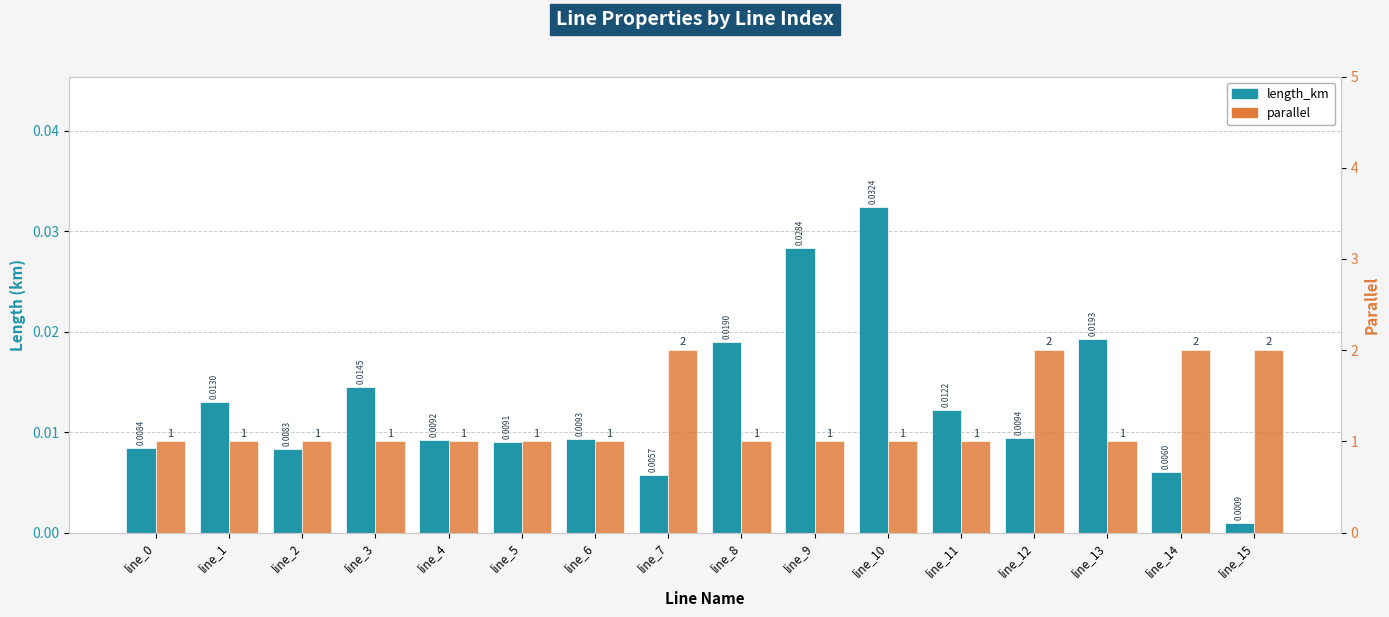

What is the lowest value of the parallel series?

1.0